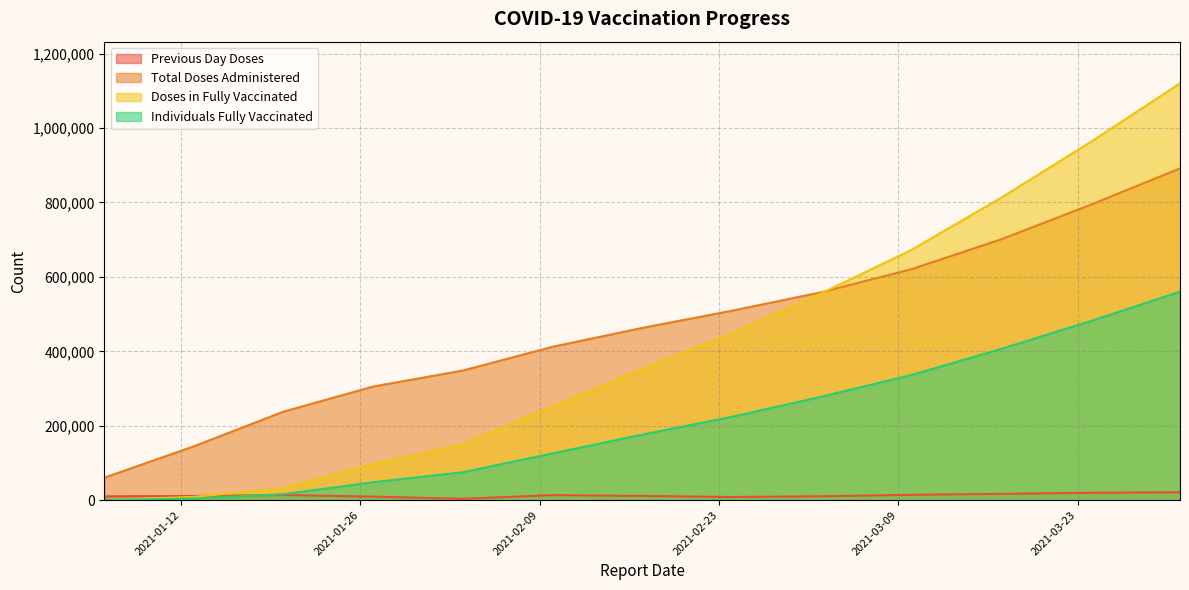

Which series has the largest total across all categories?

Total Doses Administered